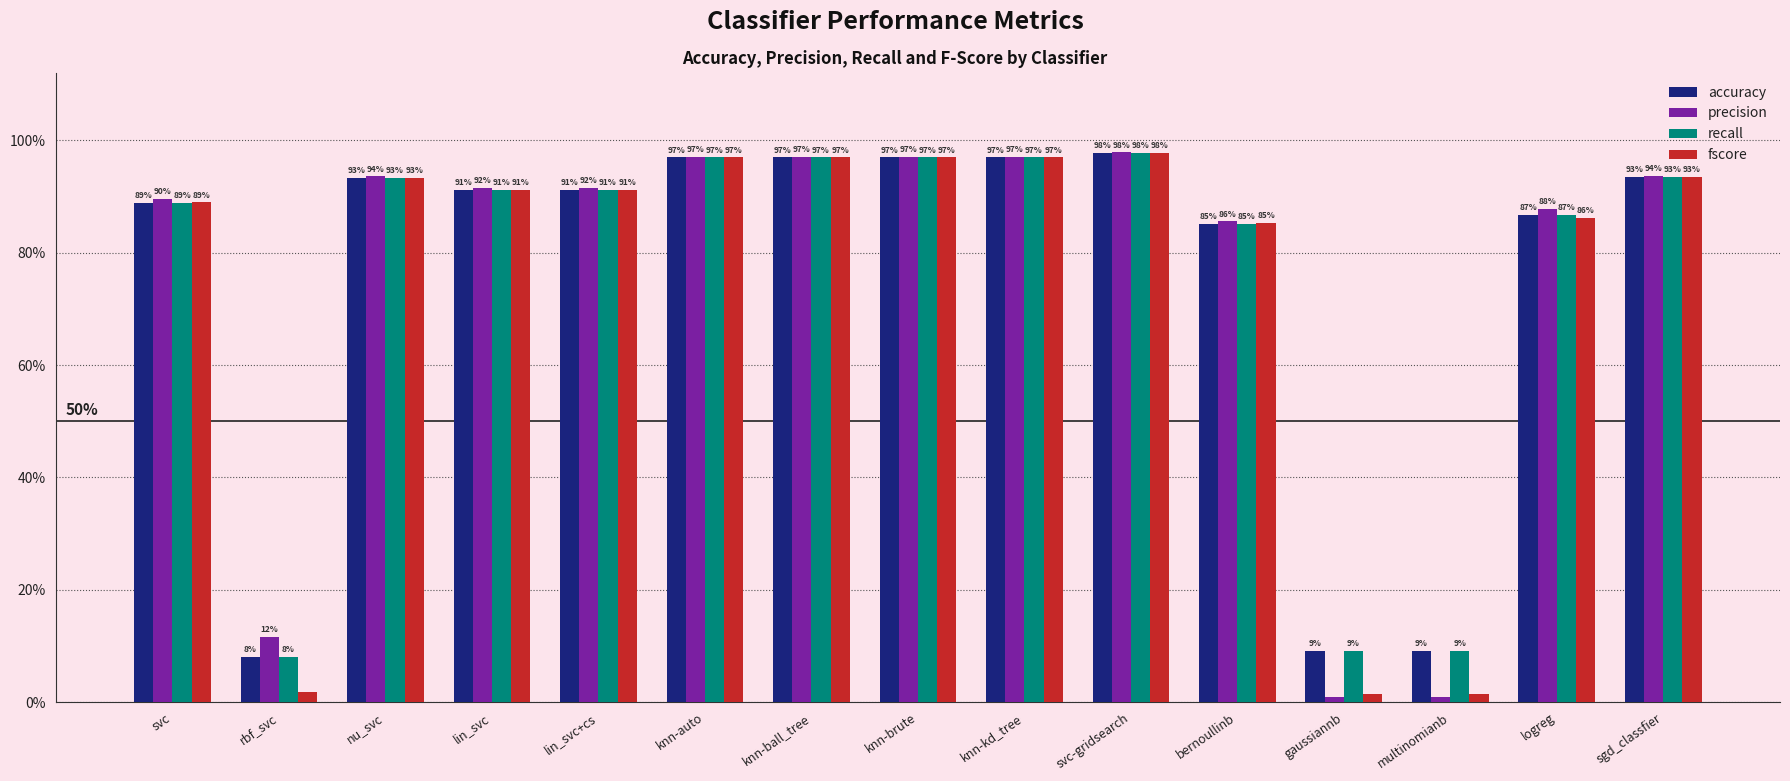

Does the chart contain stacked bars?

No